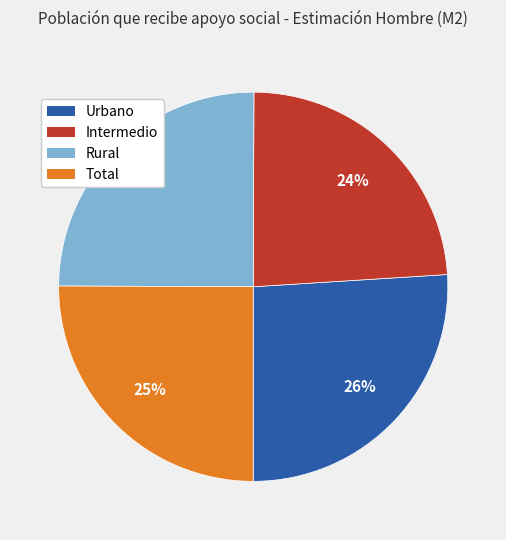

Do Intermedio and Rural together represent more than half of the pie?

No